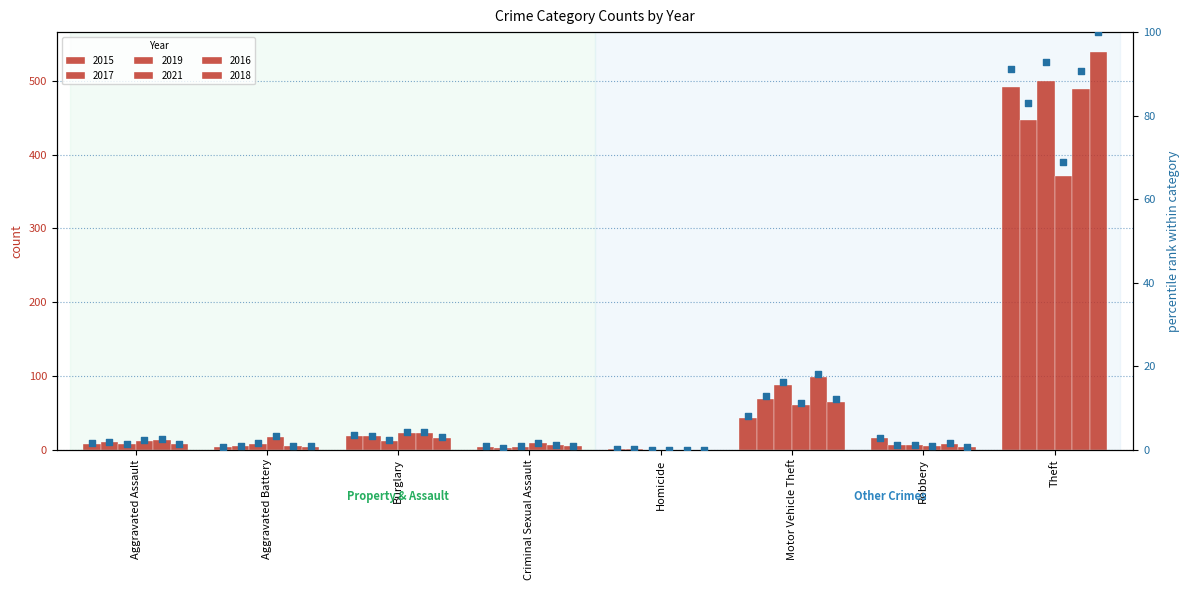

Which series reaches the minimum Y coordinate?

2019 %rank